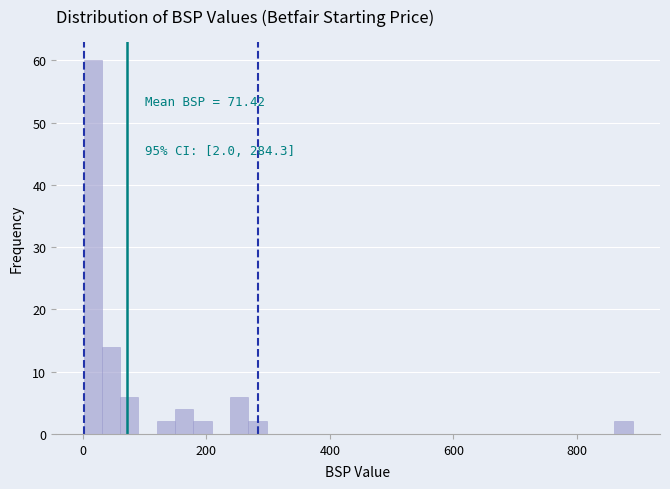

Around what value on the x-axis is the tallest bar? Give the approximate position of its centre, as read against the axis.

20